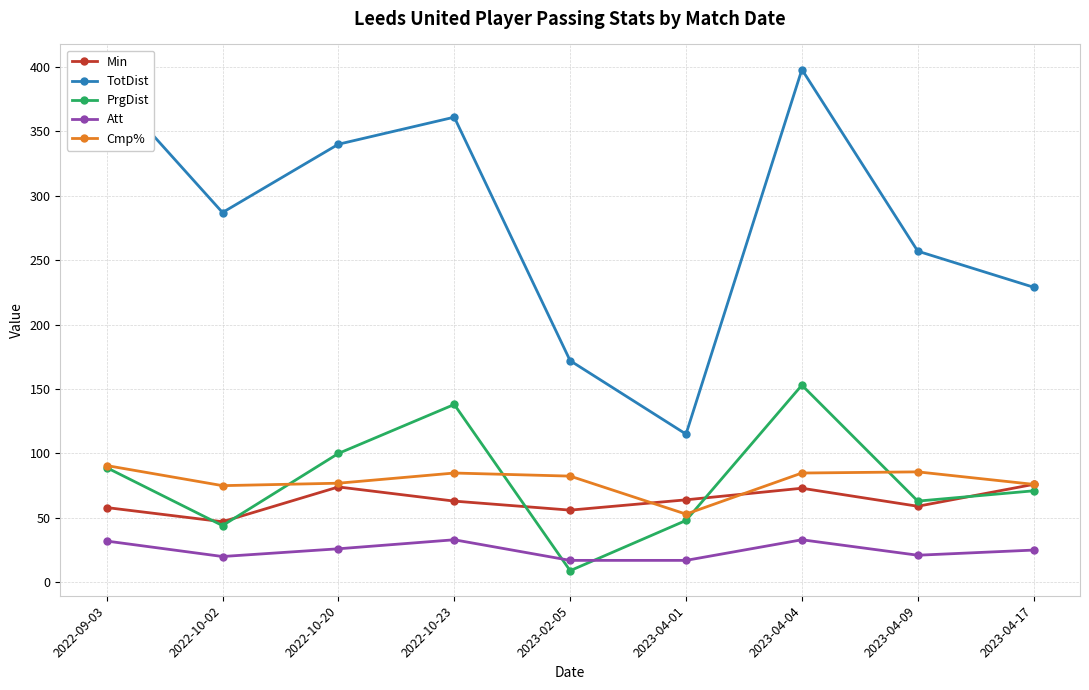

What is the value of the PrgDist point at the 6th from the left?

48.0